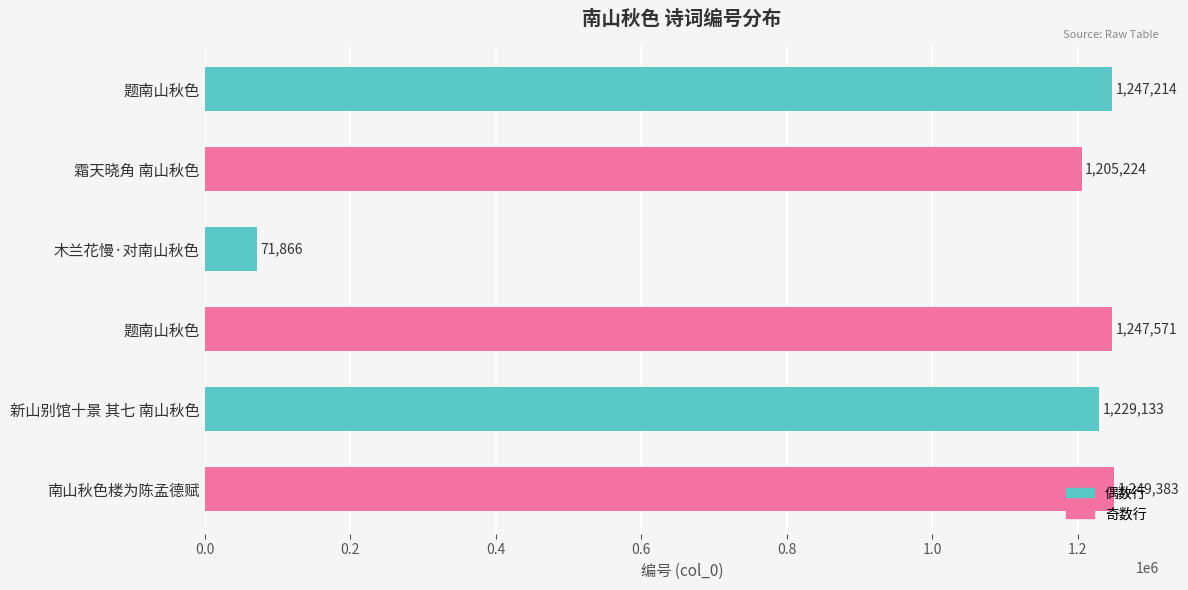

Which label corresponds to the largest value in the chart?

南山秋色楼为陈孟德赋